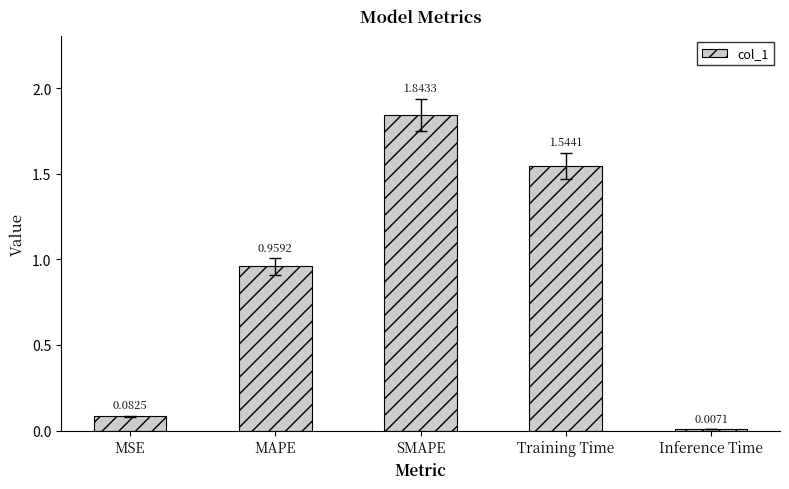

List the labels in order of value, largest first.

SMAPE, Training Time, MAPE, MSE, Inference Time